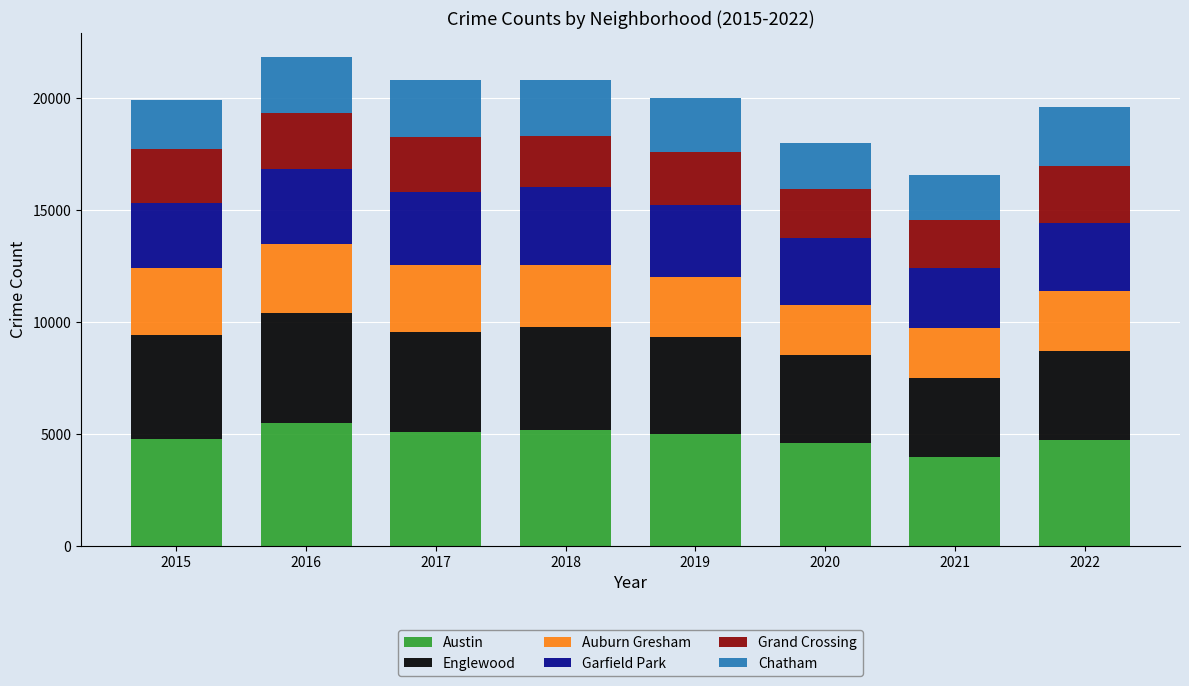

What is the highest value of the Austin series?

5481